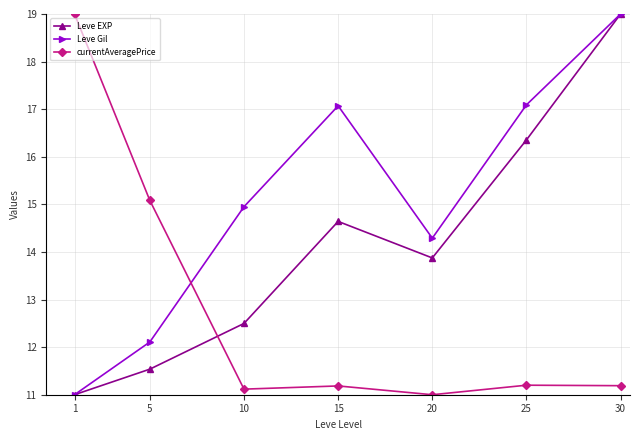

What is the value of the currentAveragePrice point at the 3rd from the left?

11.1